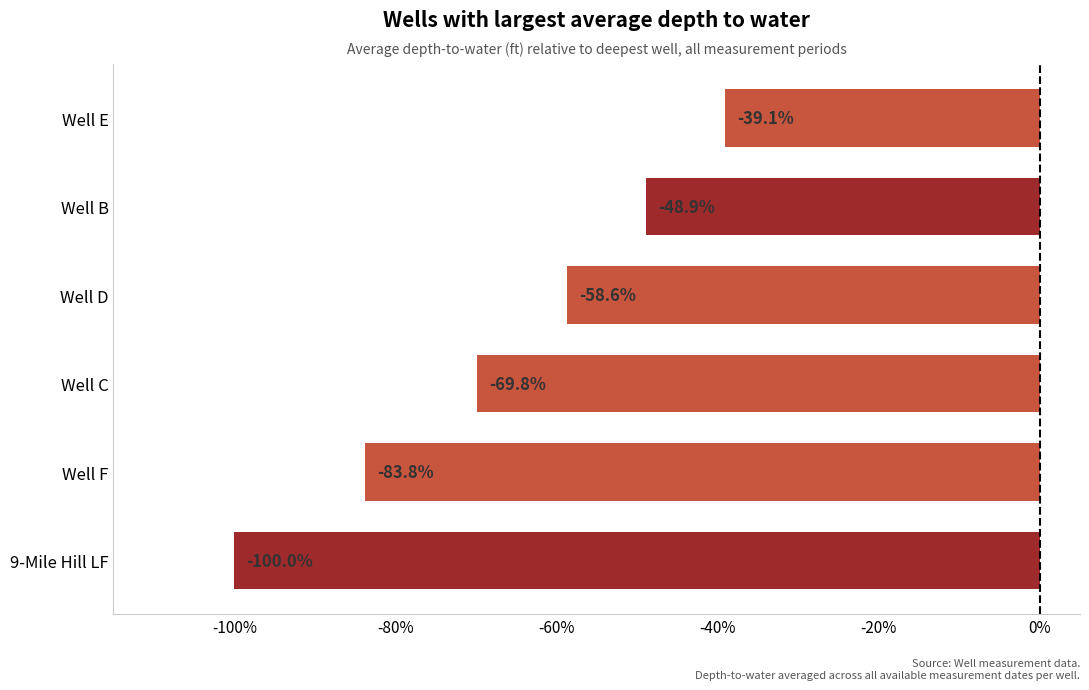

The value at Well C is -99.1. True or false?

False